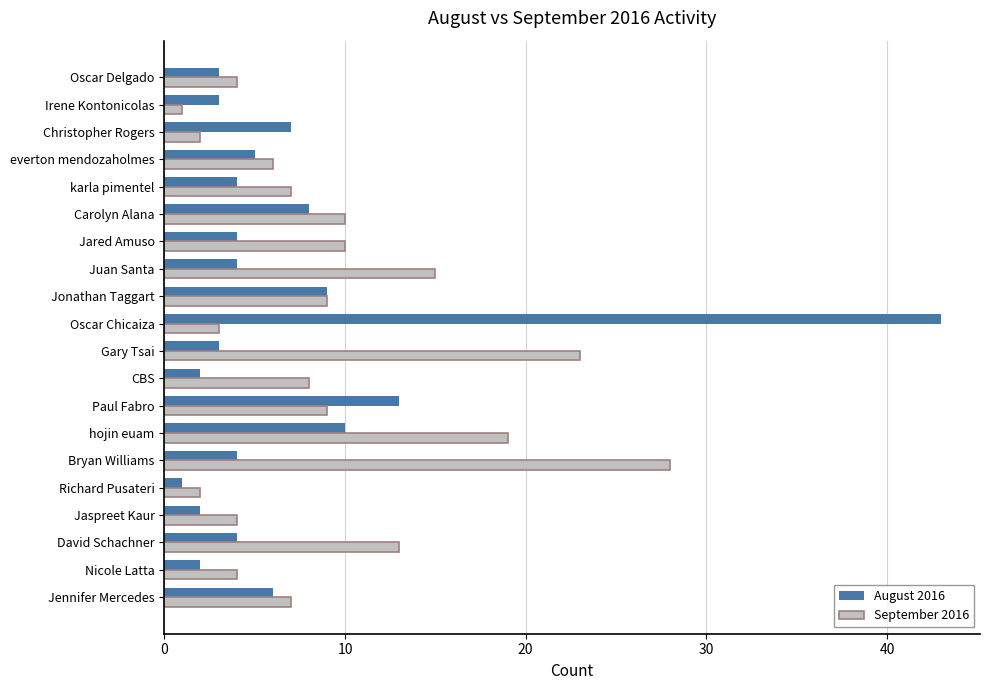

What is the smallest value displayed?

1